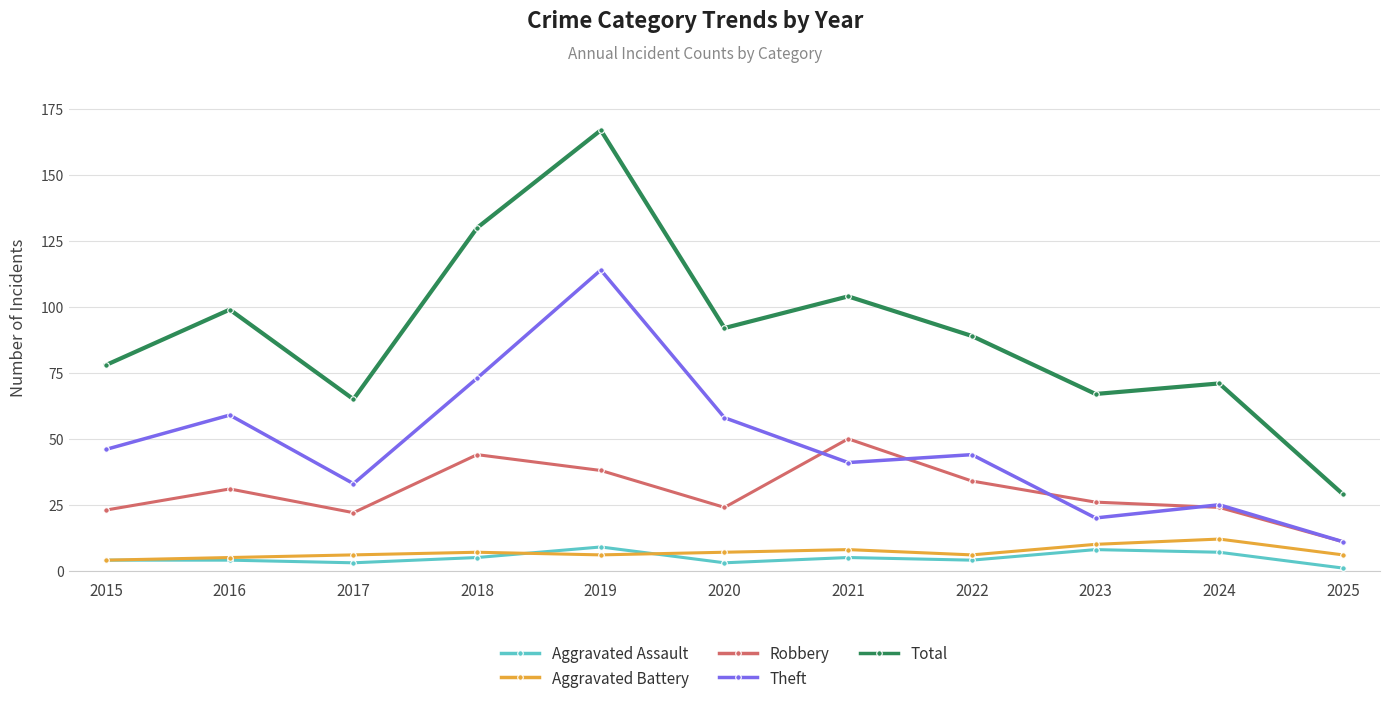

What is the total value across all series at 2015?

155